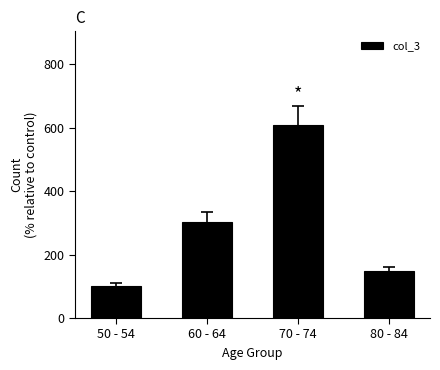

What is the sum of the values at 50 - 54 and 60 - 64?

403.5